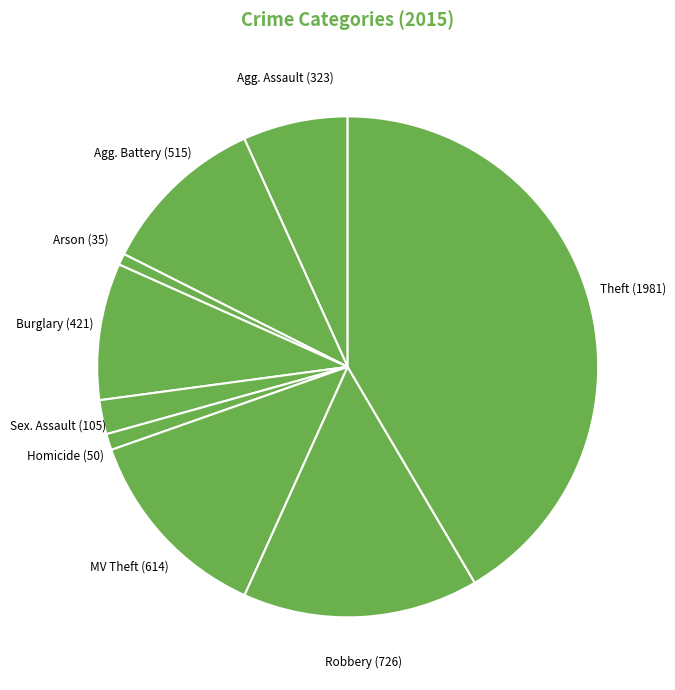

To the nearest percent, what is the average slice percentage?

11%